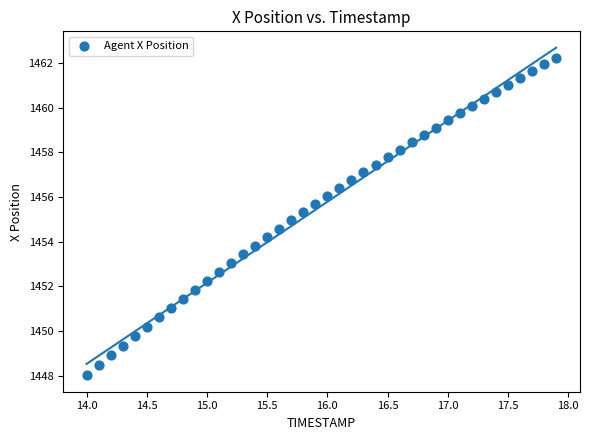

What is the range of X values (max minus min)?

3.9